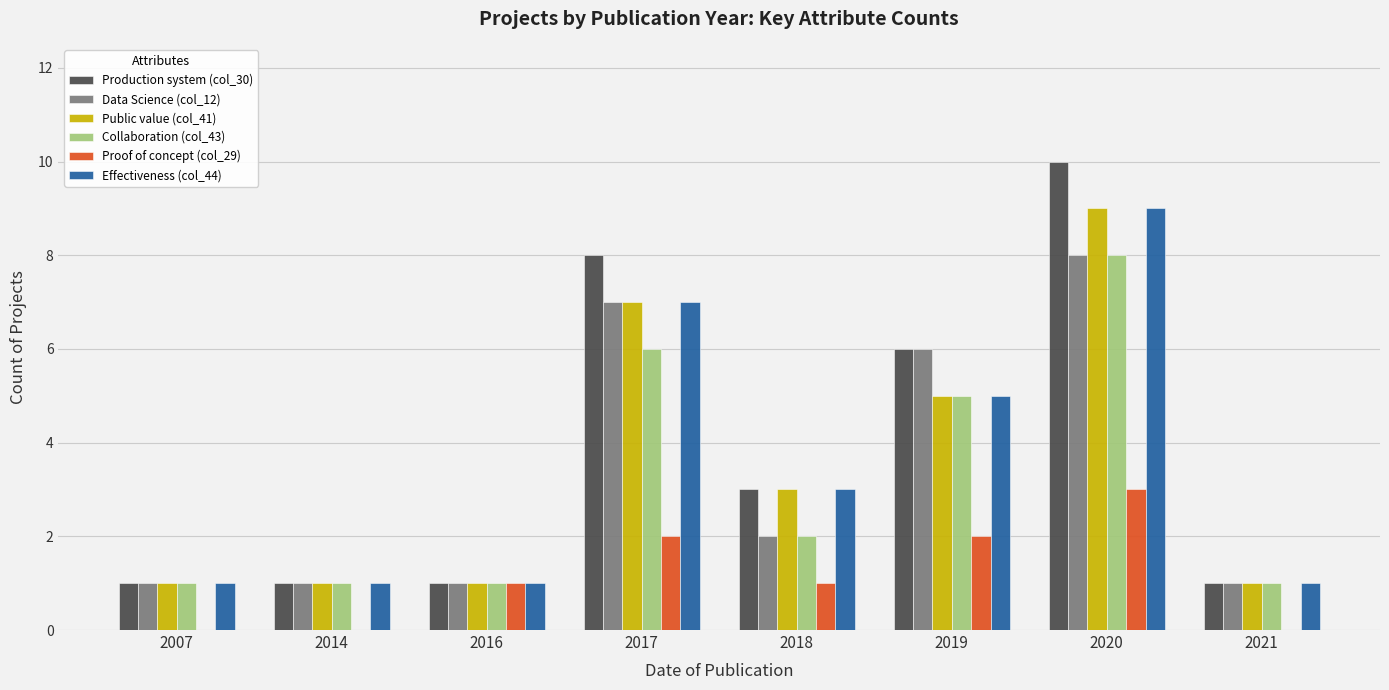

What value does the Production system (col_30) series have at 2014?

1